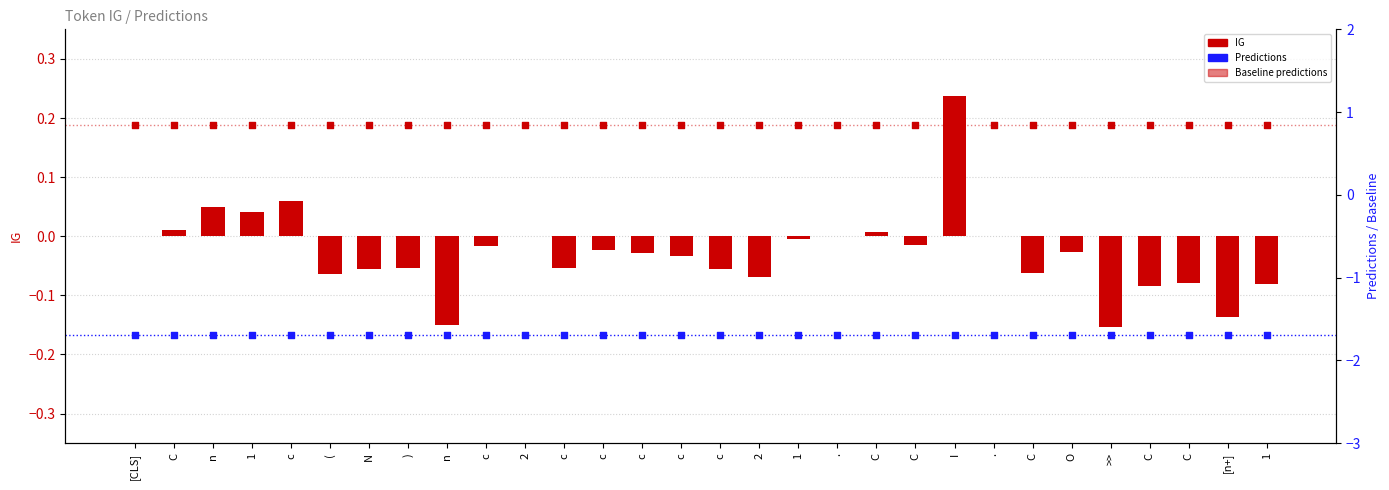

What is the total value across all series at .?

-0.8